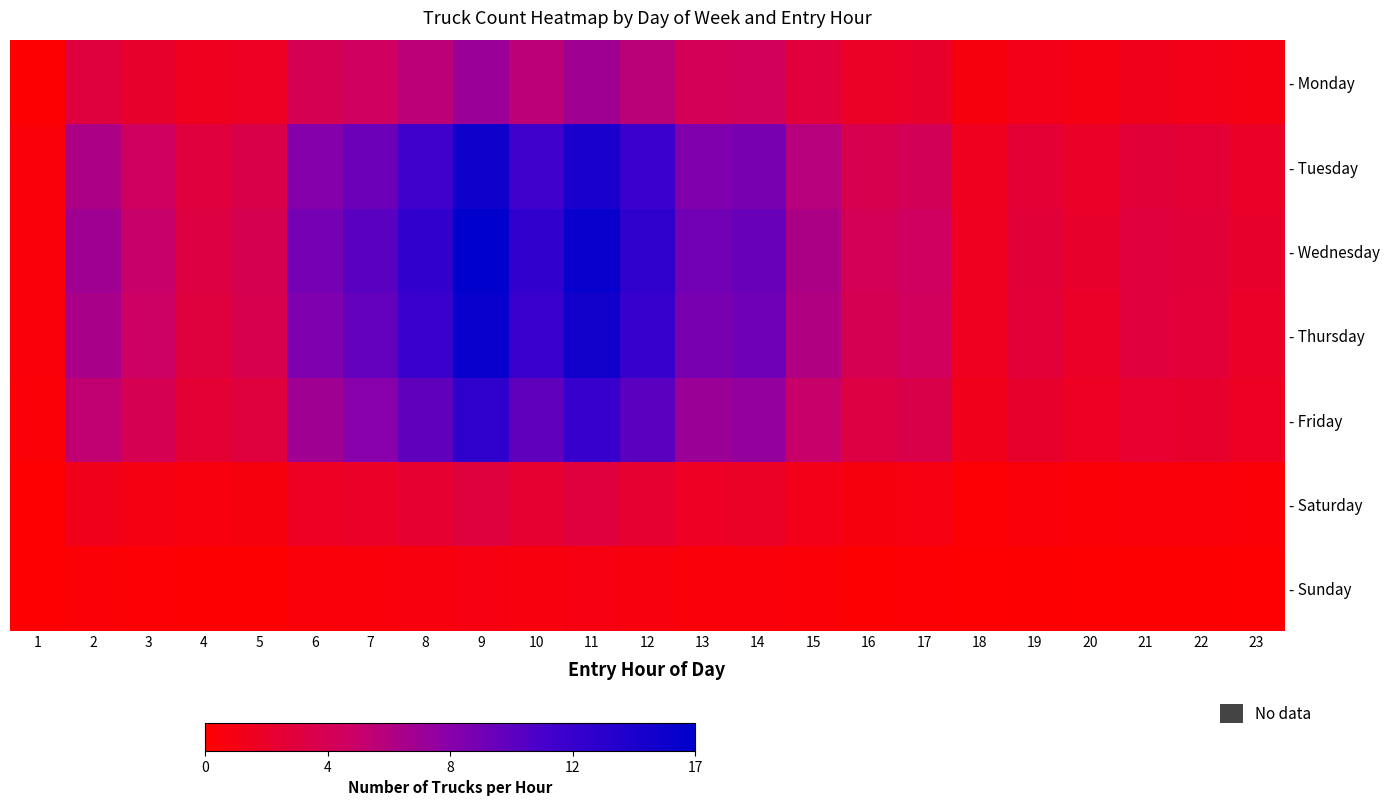

Count the number of categories in the chart.

23